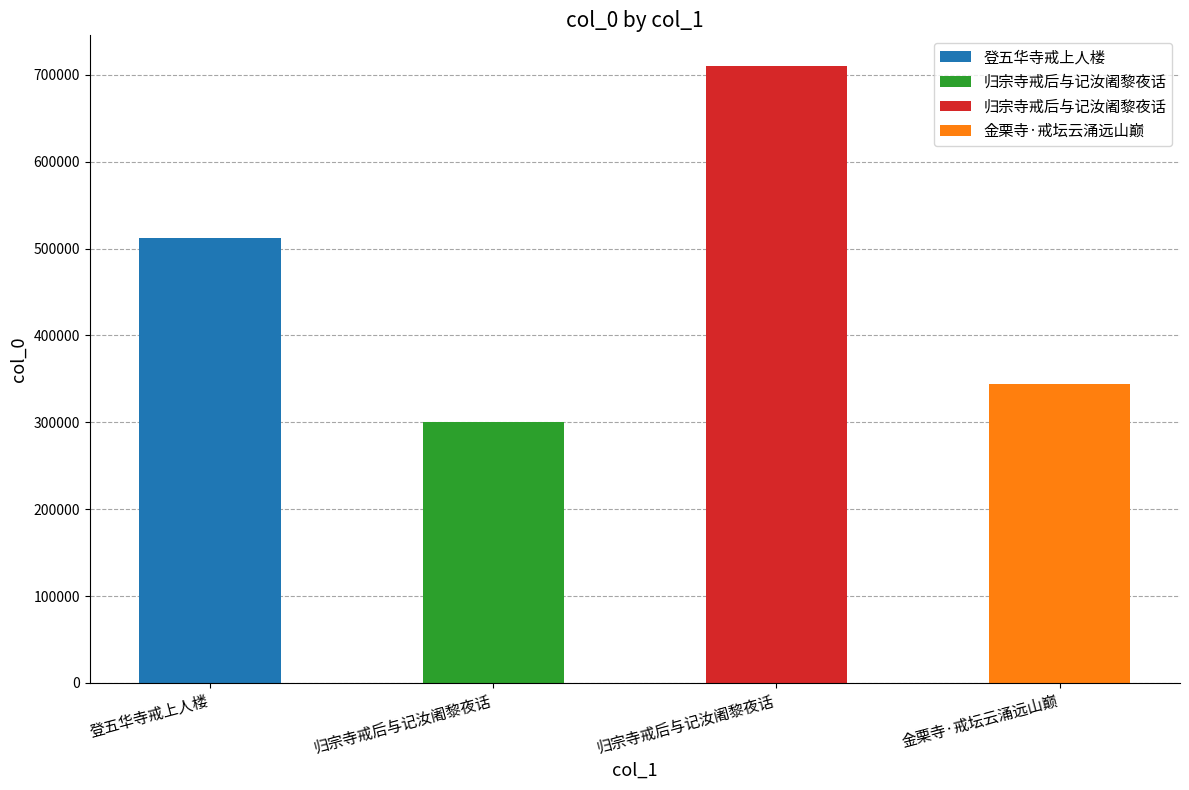

What is the value of the 2nd bar from the left?

299836